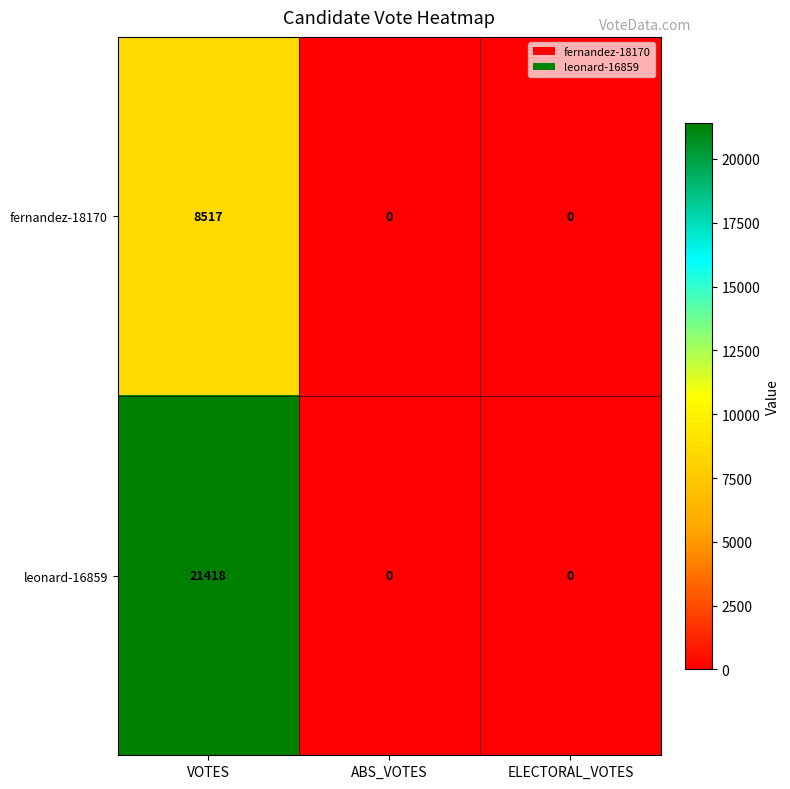

Rank the series by their maximum value, from highest to lowest.

leonard-16859, fernandez-18170